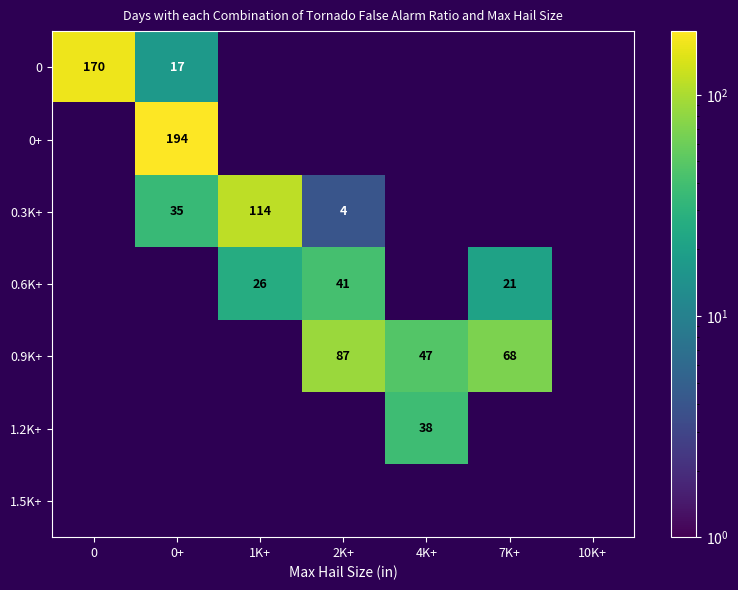

Which label corresponds to the largest value in the chart?

0+